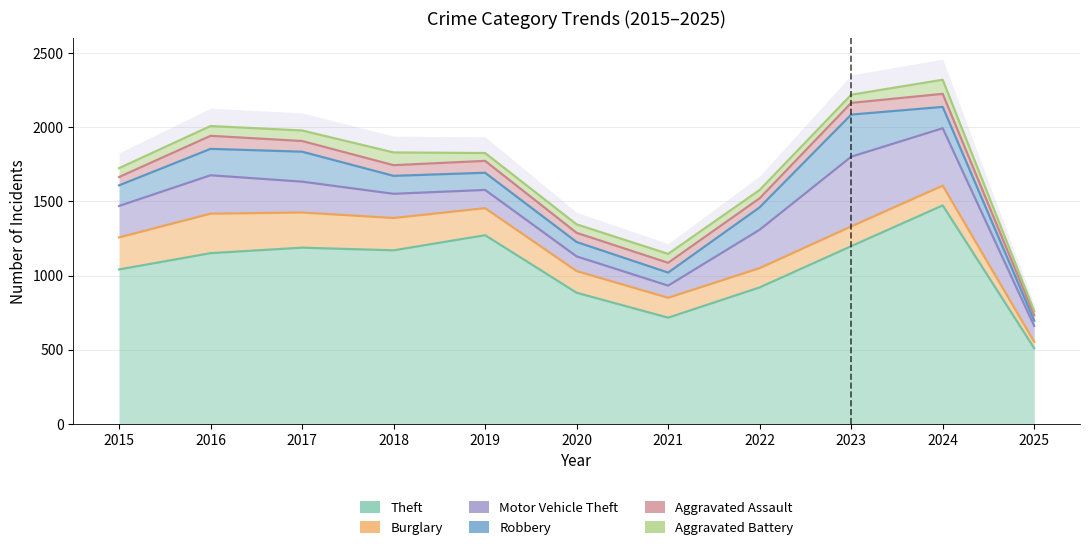

At which label does Aggravated Battery first exceed 60?

2016